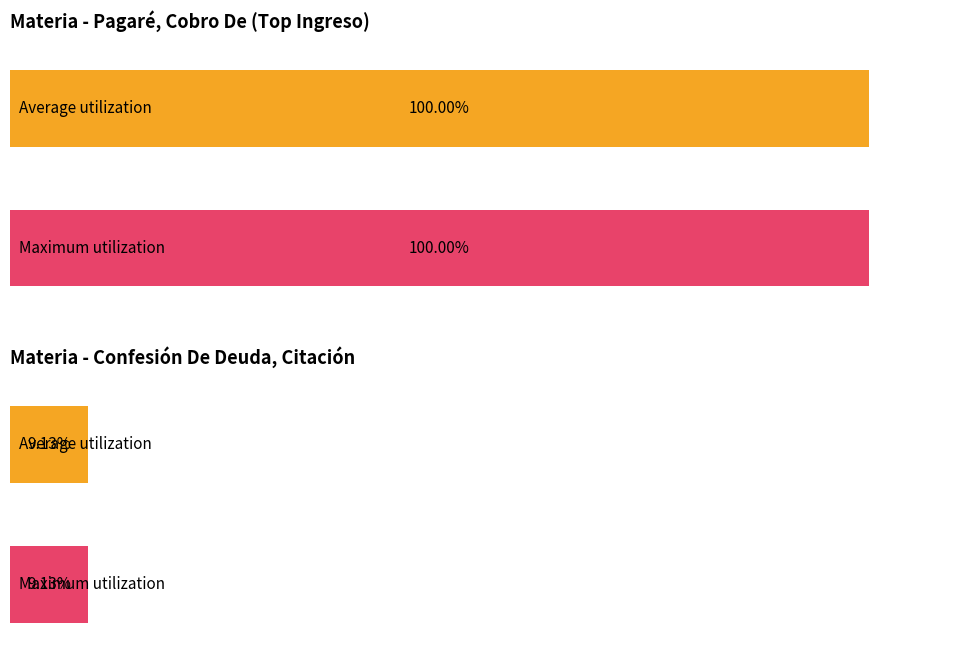

Where does the Maximum utilization series first go above 11?

Pagaré, Cobro De